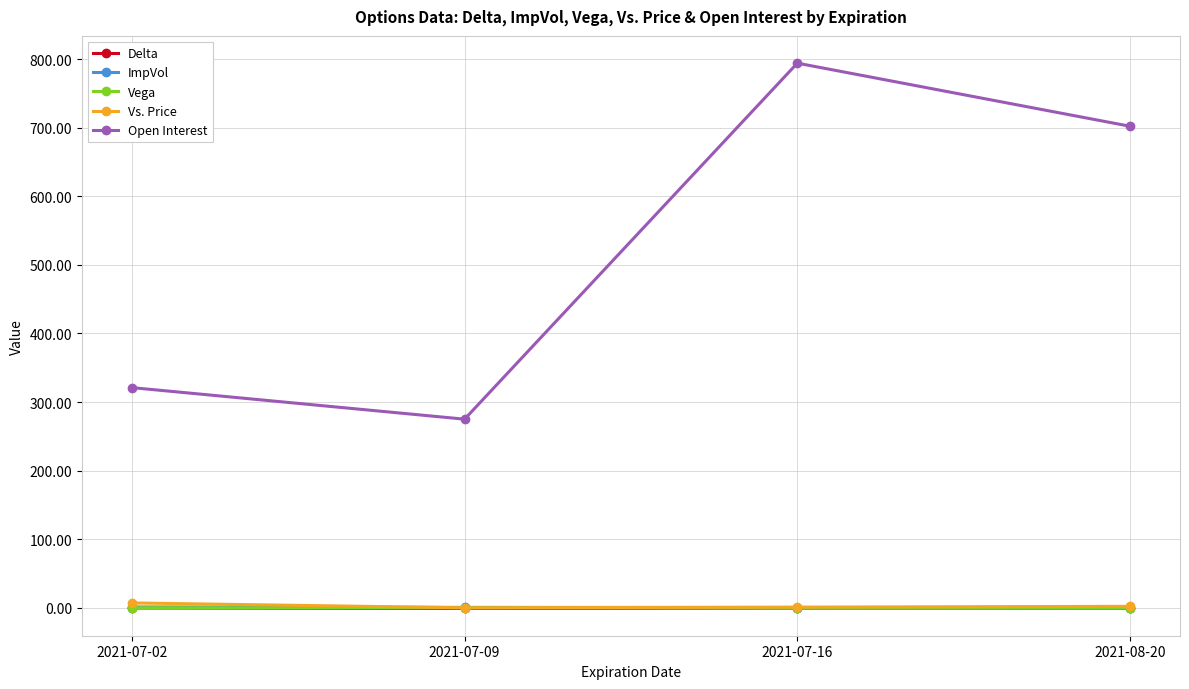

Where does the Vs. Price series first go above 2?

2021-07-02